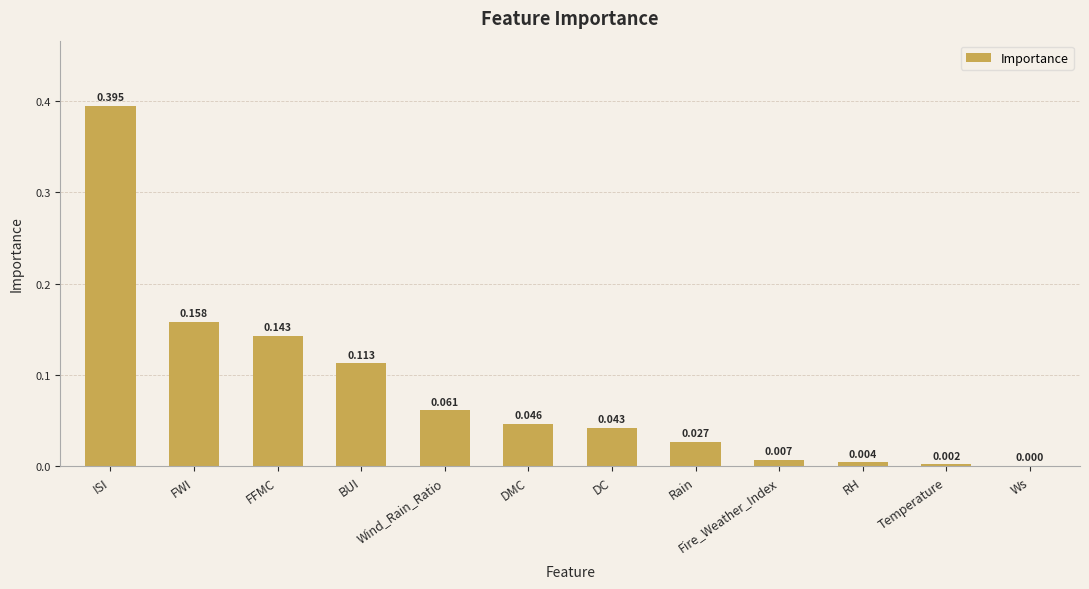

Between RH and FFMC, which is larger?

FFMC